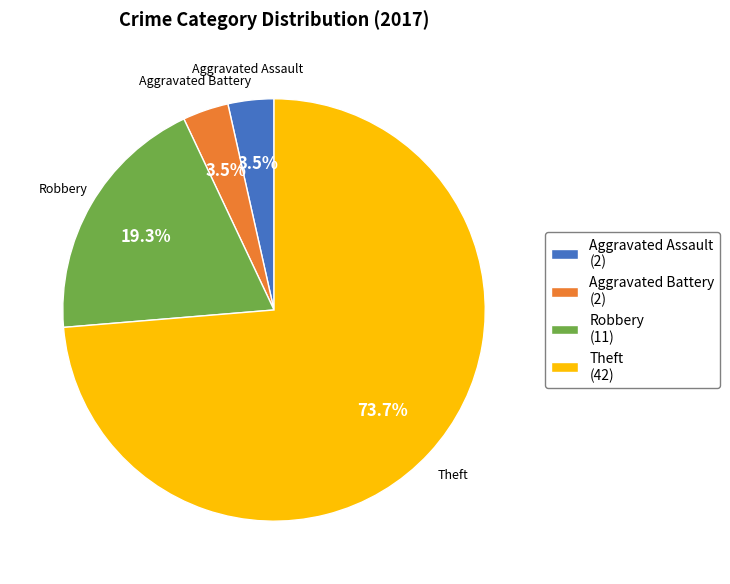

Does Theft account for over 50% of the chart?

Yes